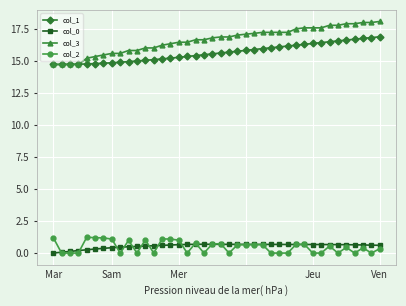

What is the sum of all col_0 values?

22.2